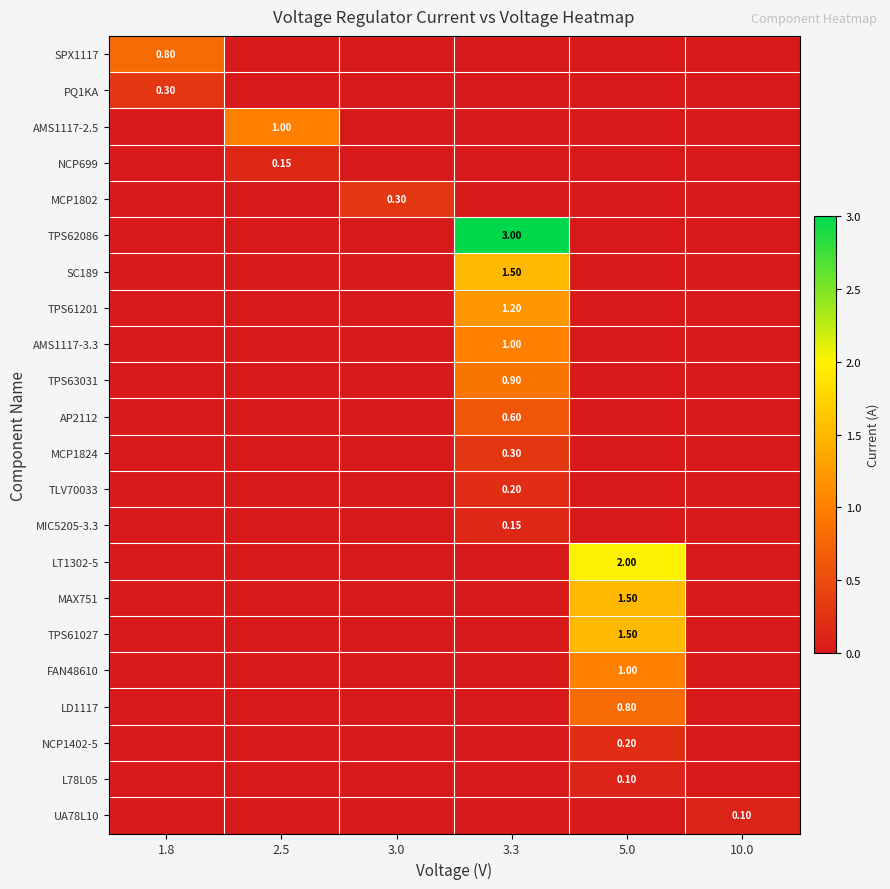

How many positive values does the PQ1KA series have?

1